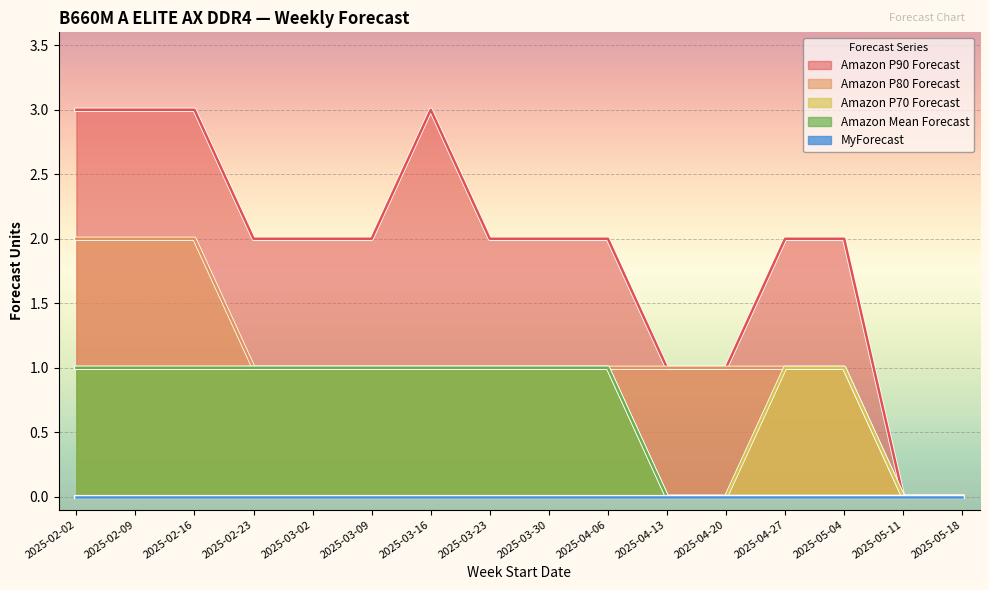

Which series has the largest range (max minus min)?

Amazon P90 Forecast